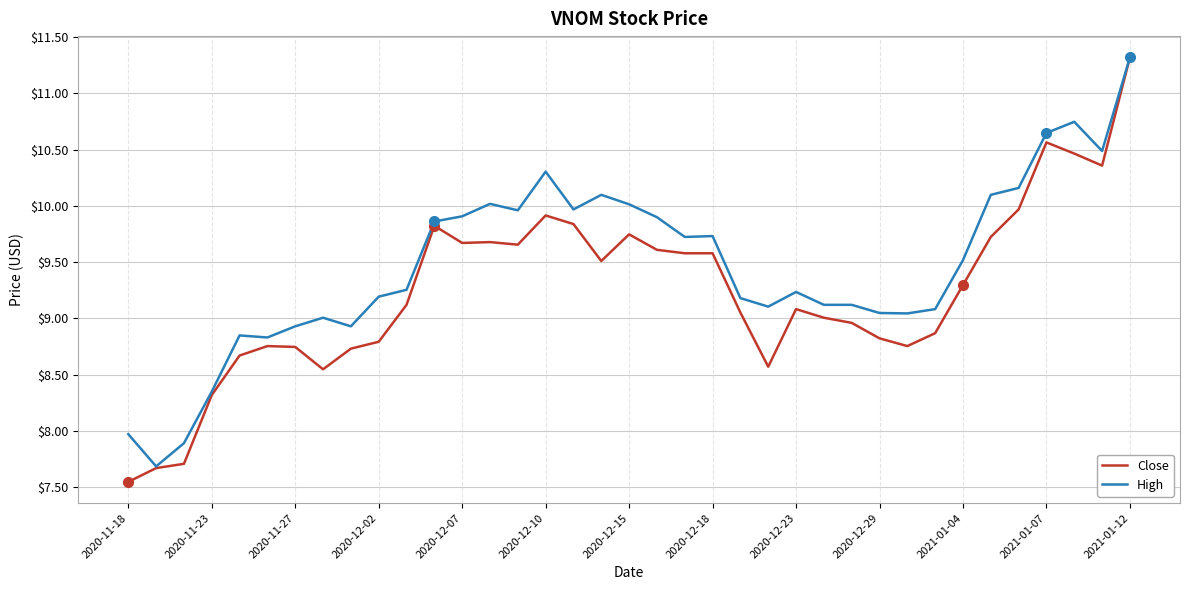

What is the greatest value displayed?

11.3